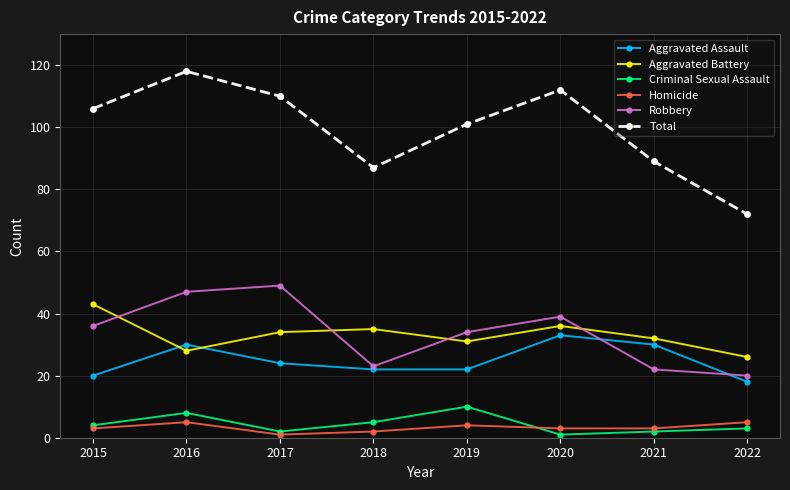

What is the sum of all Robbery values?

270